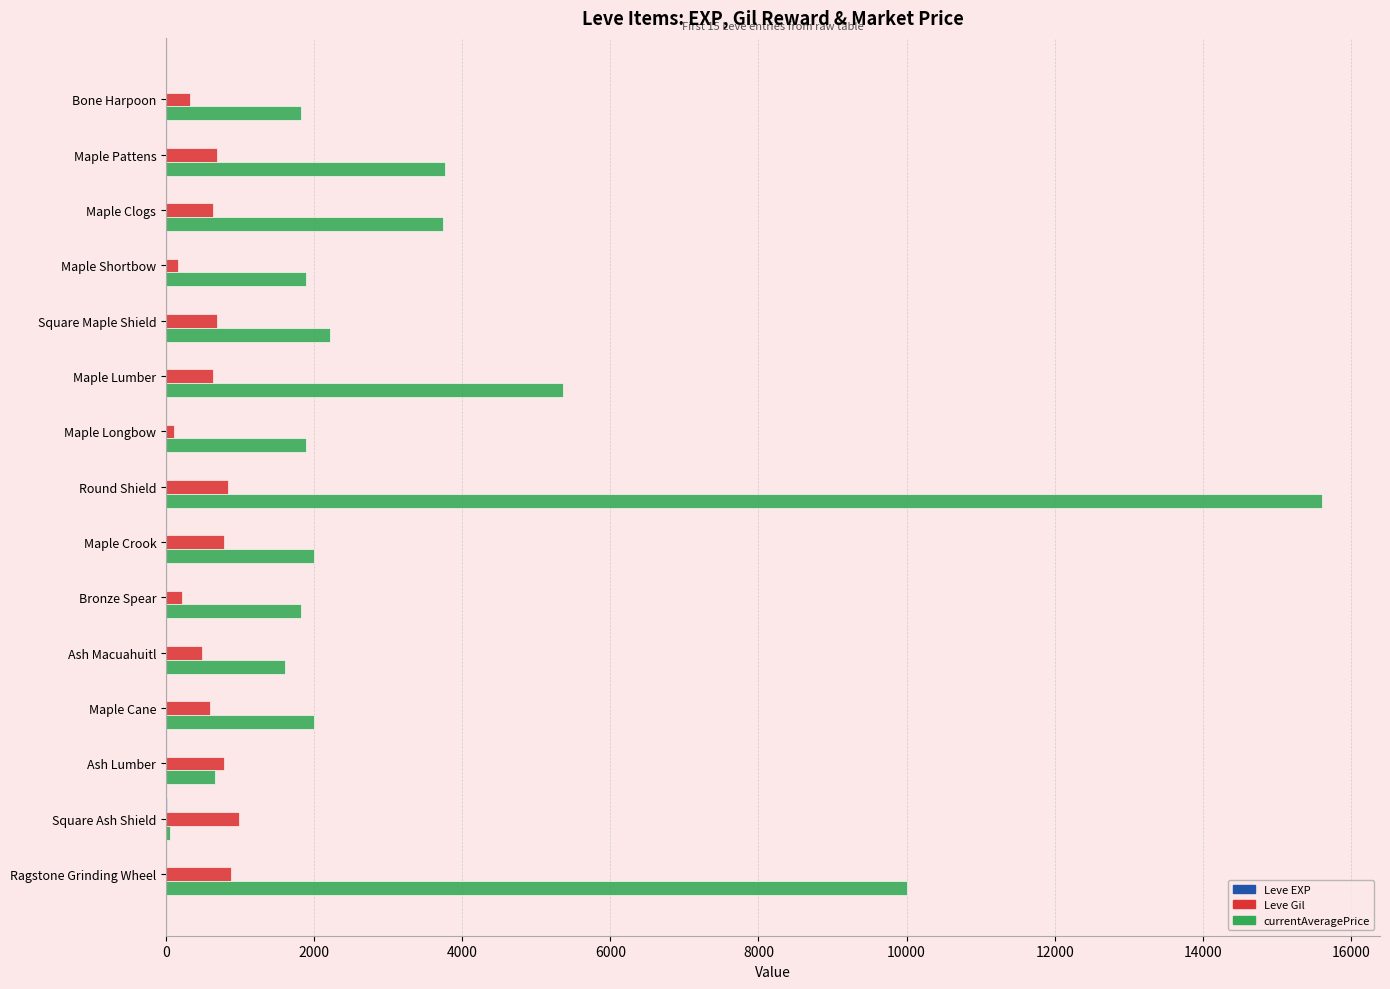

Which category has the highest value across all series?

Round Shield